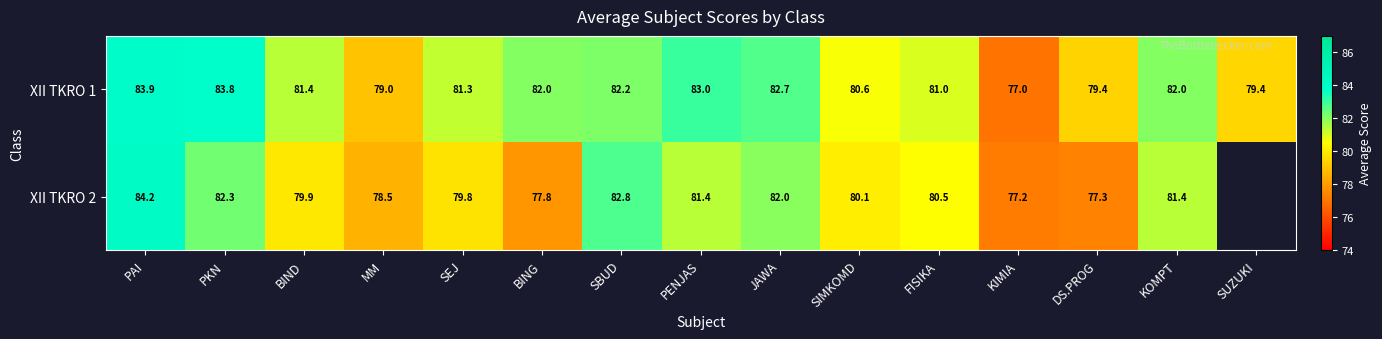

Rank the series at PKN from highest to lowest value.

XII TKRO 1, XII TKRO 2